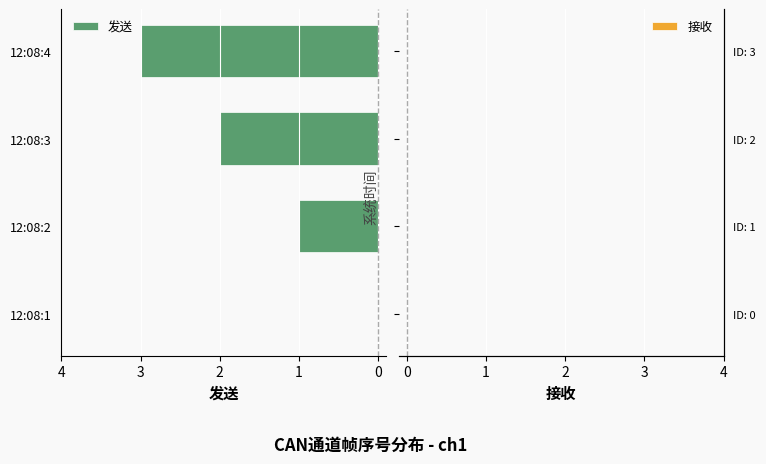

Between 12:08:4 and 12:08:3, which is larger?

12:08:4